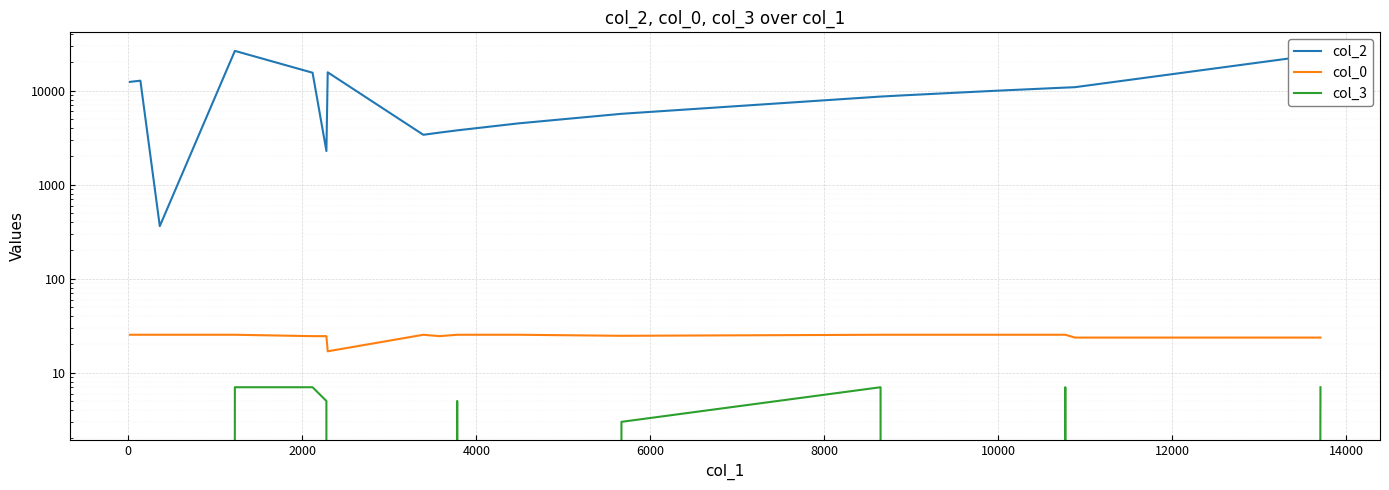

Is the value of col_2 at 0 greater than the value of col_3 at 8000?

Yes